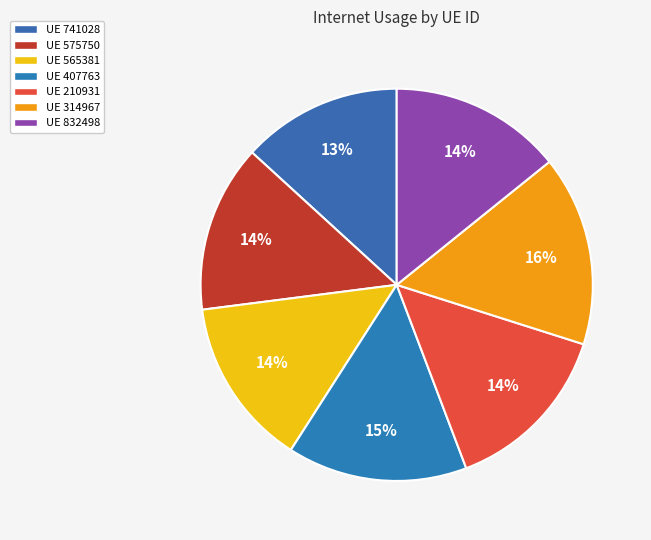

Count the number of slices in the pie.

7